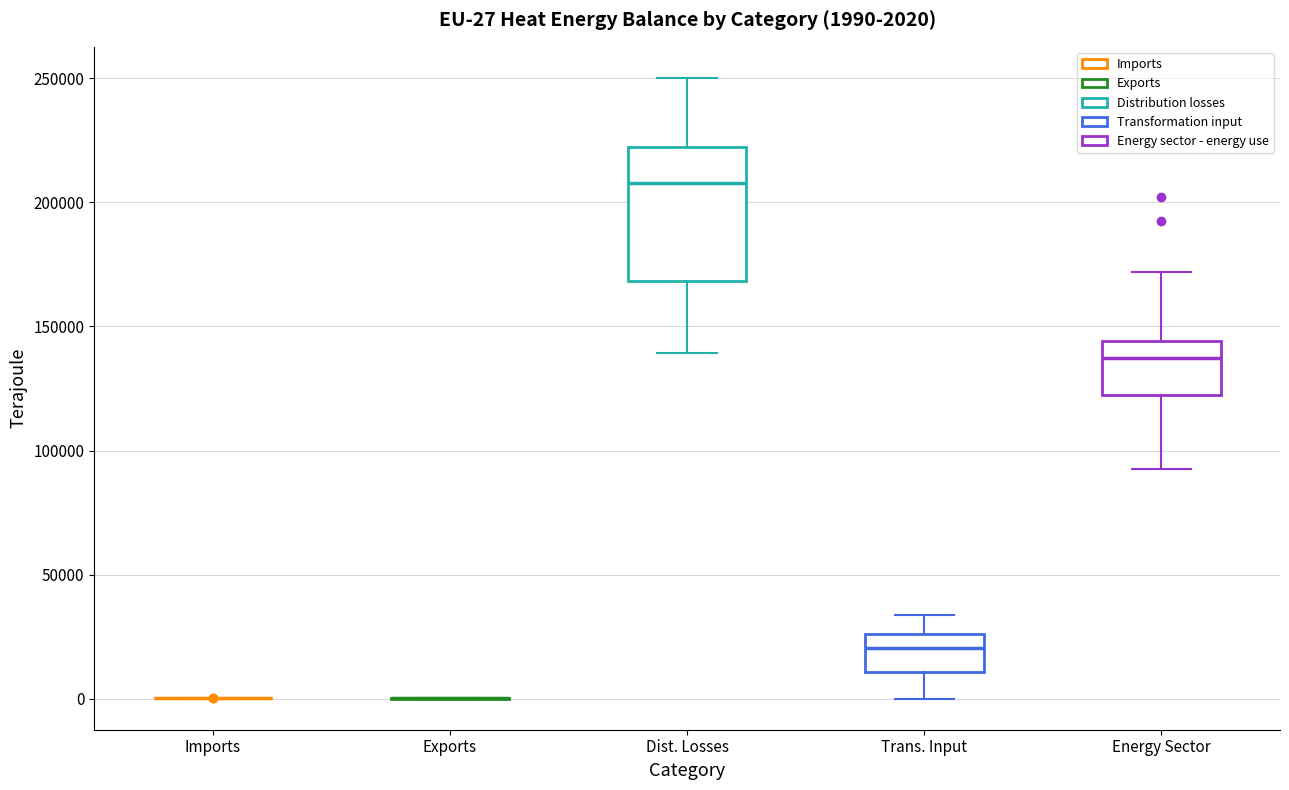

Comparing the boxes themselves (not the whiskers), which one is the tallest?

Dist. Losses